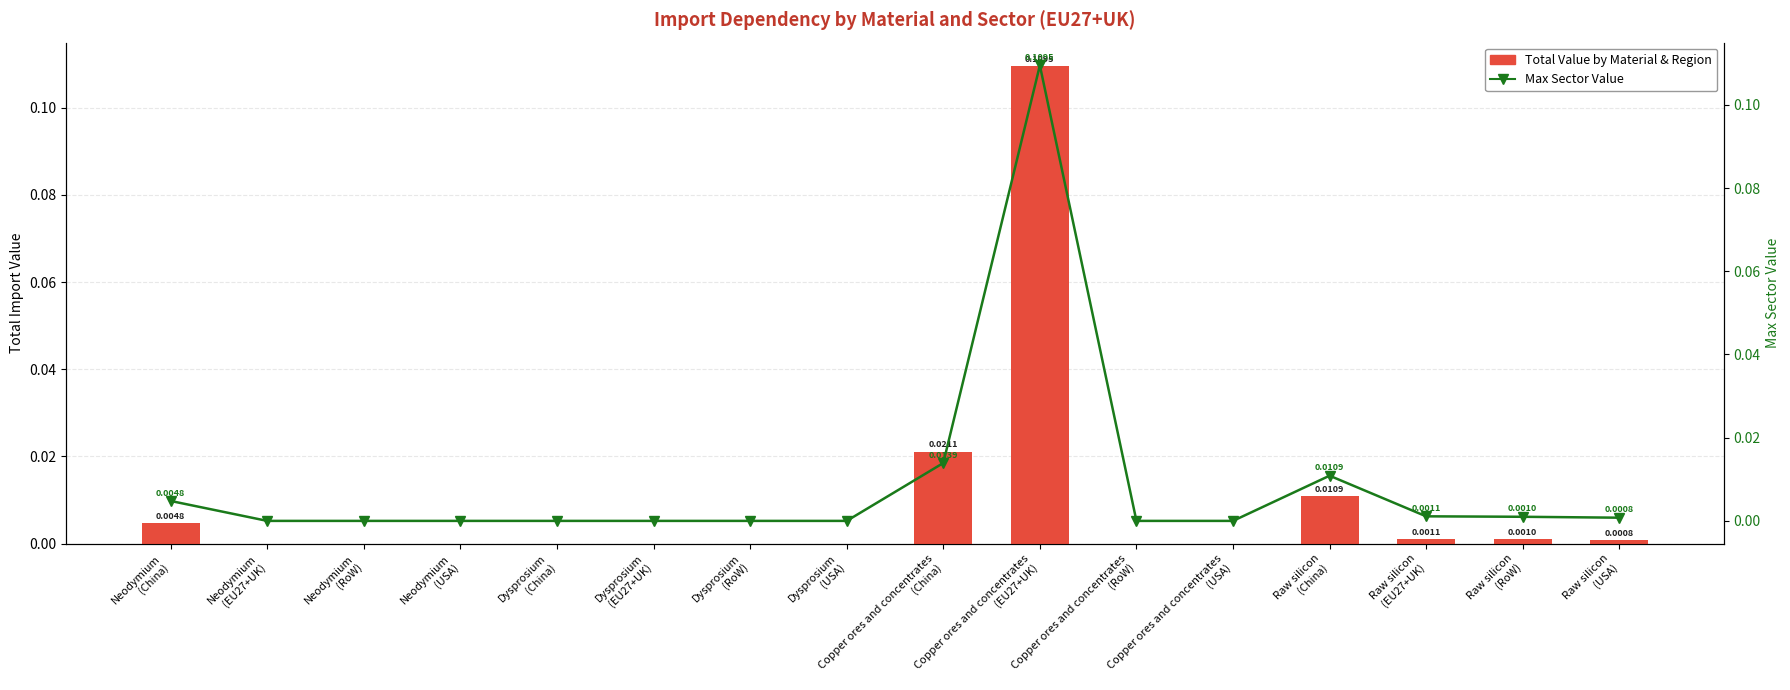

Which series has the largest total across all categories?

Total Value by Material & Region